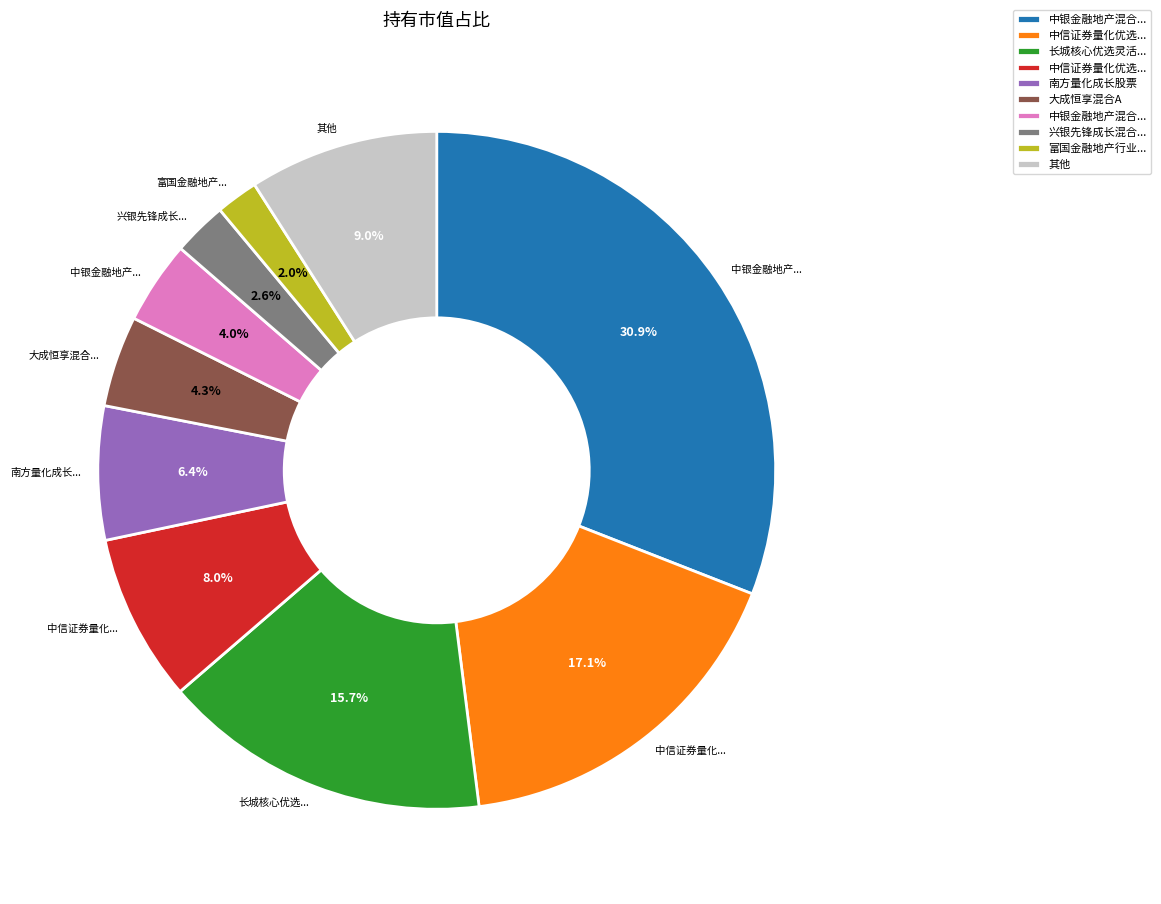

Is there a majority slice in this chart?

No